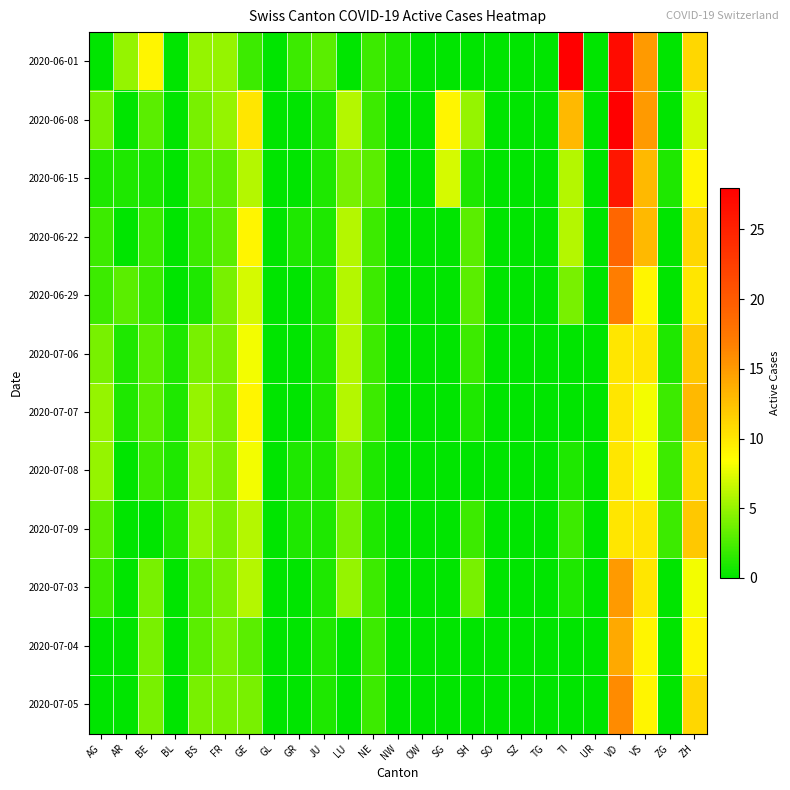

What is the spread (max minus min) of values at ZG?

2